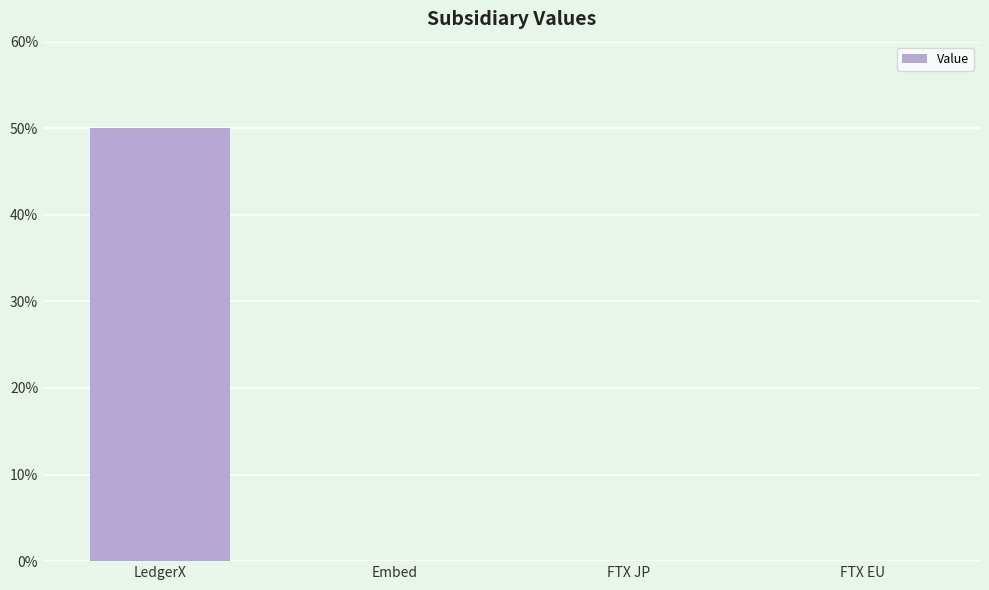

How many values are between 0 and 50?

4